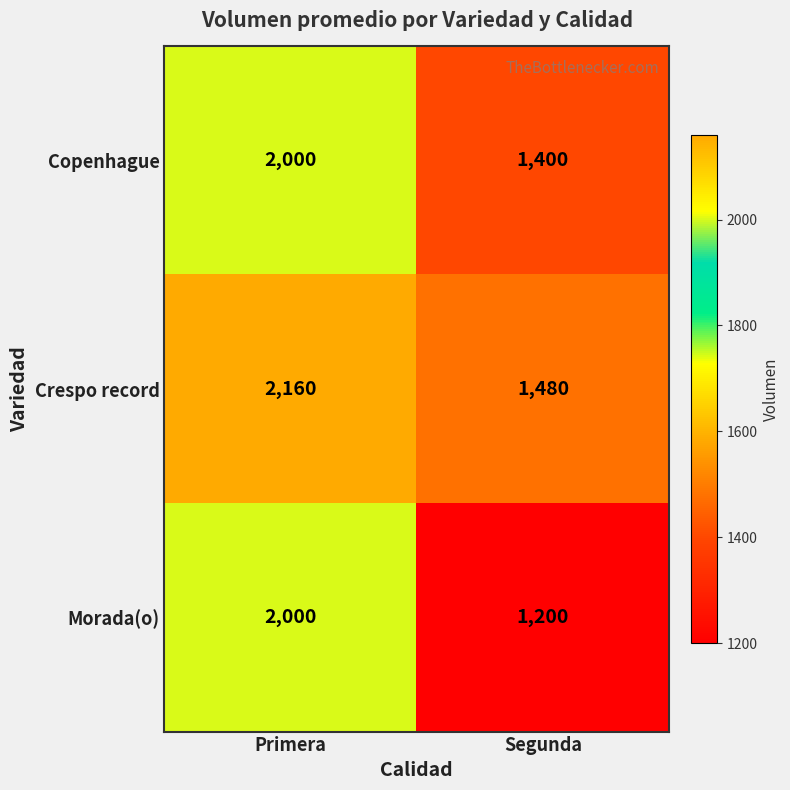

The Morada(o) series shows 1200 at Segunda. True or false?

True